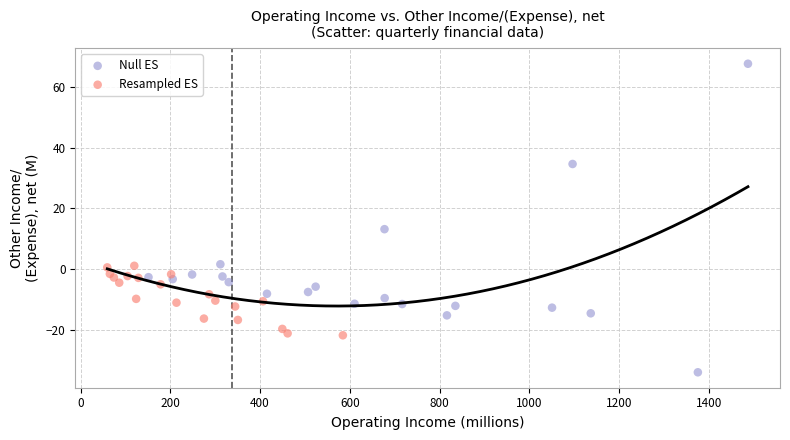

Which series reaches the maximum Y coordinate?

Null ES